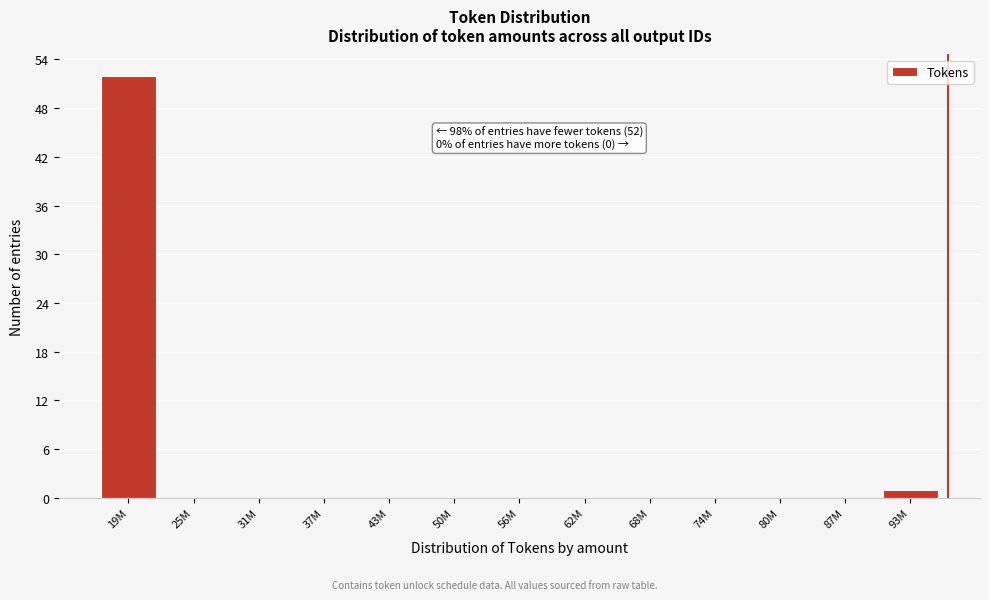

Reading left to right, list all the values displayed in this chart.

19M=52	25M=0	31M=0	37M=0	43M=0	50M=0	56M=0	62M=0	68M=0	74M=0	80M=0	87M=0	93M=1